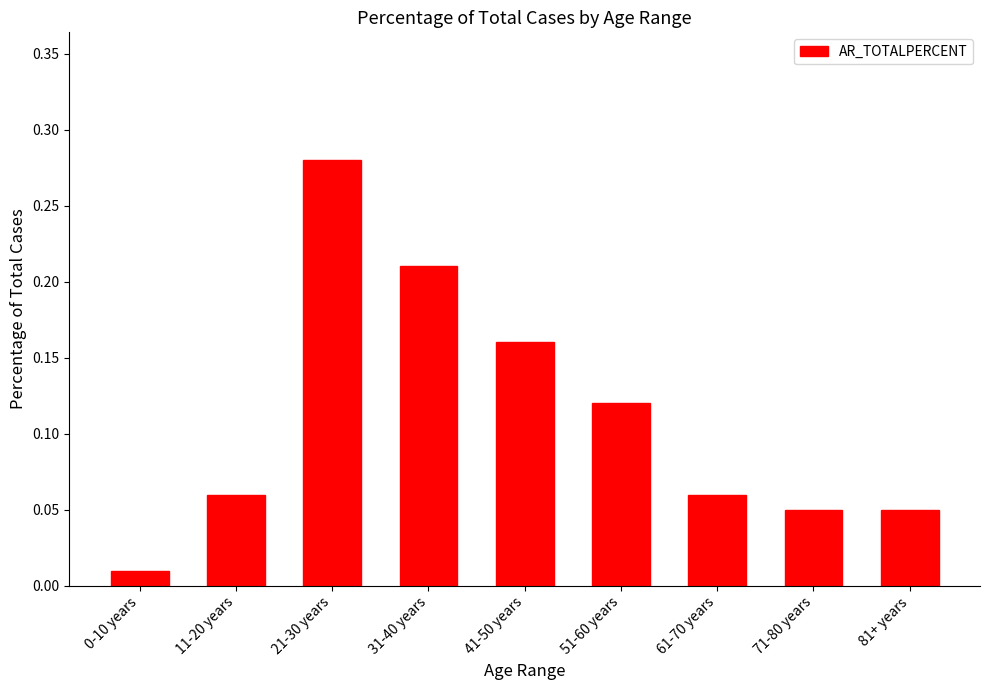

What is the label of the 4th bar from the right?

51-60 years